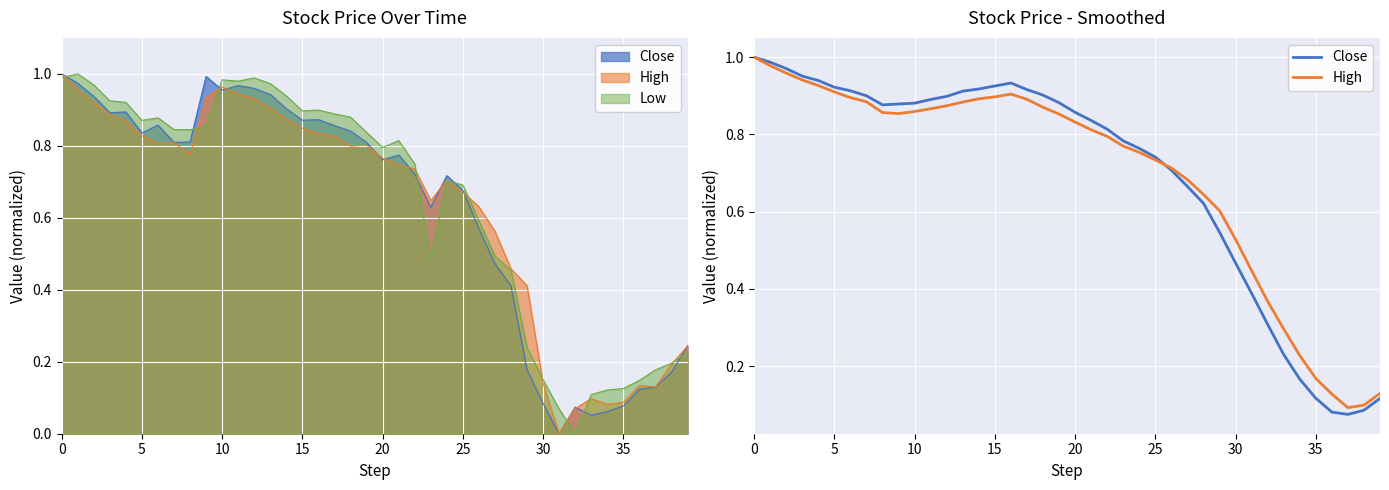

At how many categories does at least one series exceed 0?

40